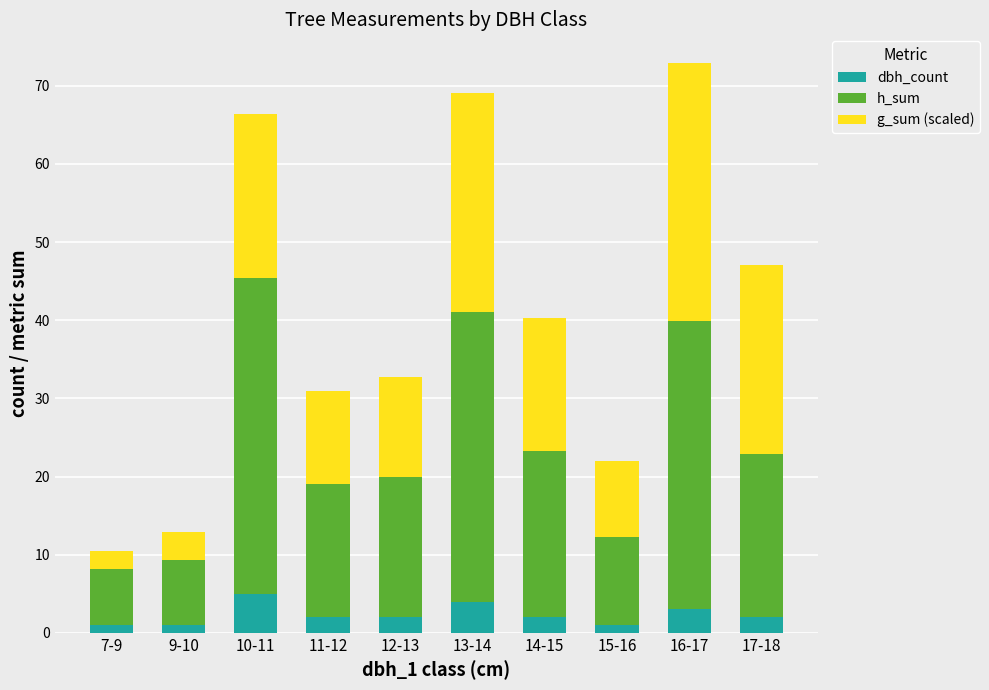

What are all the series names shown in the legend?

dbh_count, h_sum, g_sum (scaled)